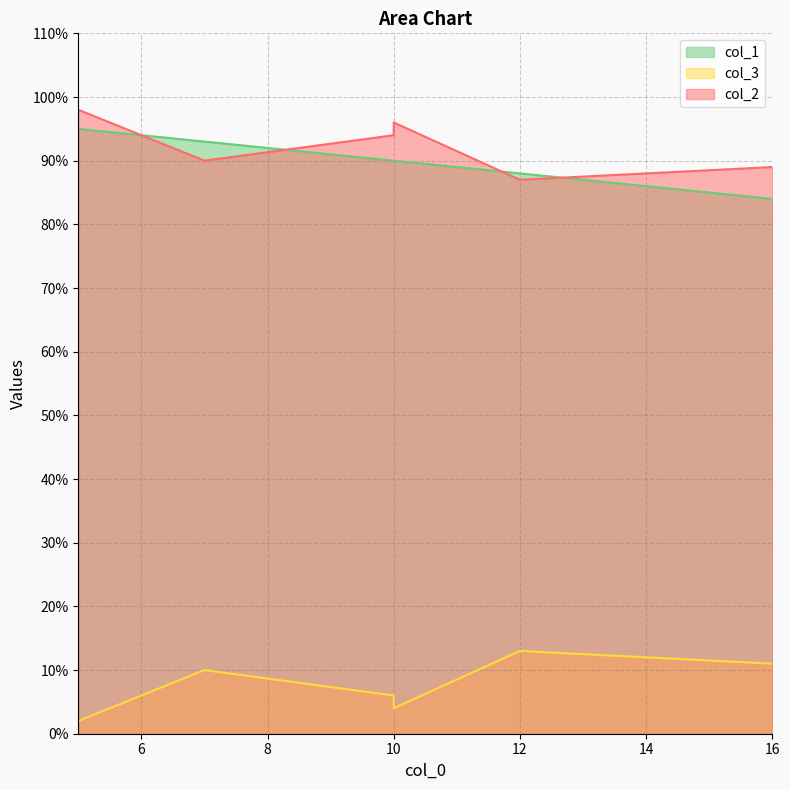

What is the approximate value of col_2 at 7, to the nearest 5?

90